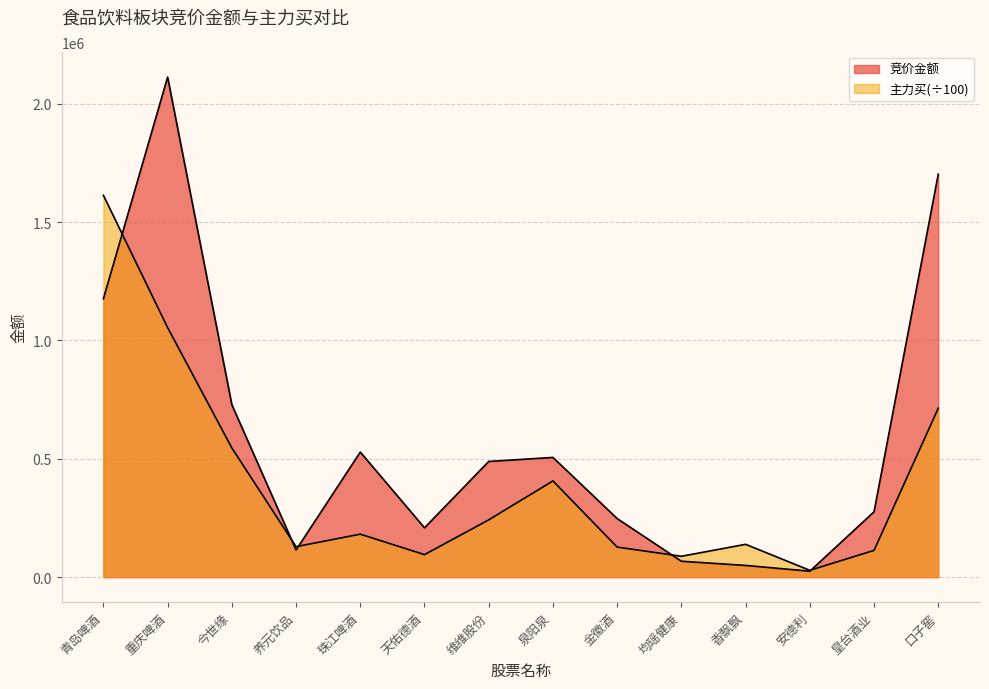

What is the difference between the highest and lowest values at 皇台酒业?

162957.0